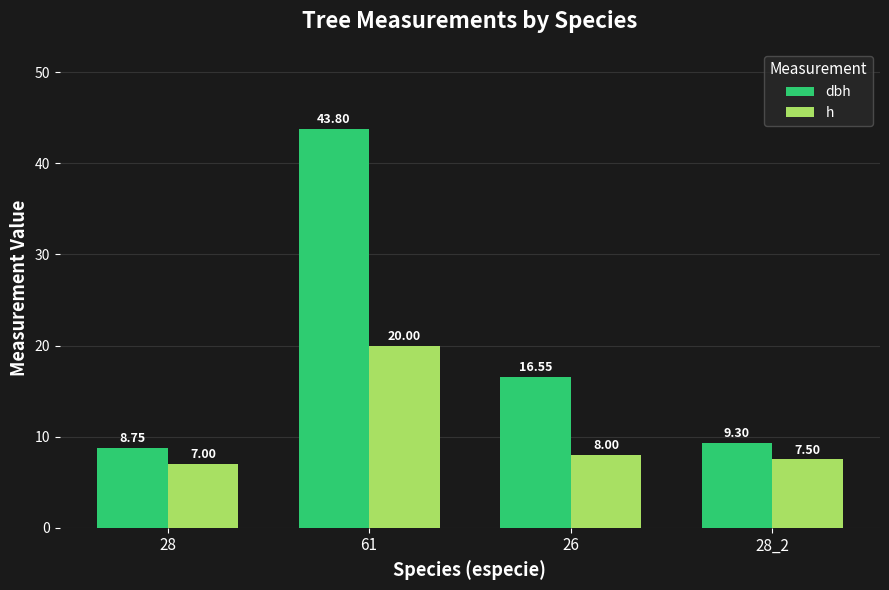

What is the difference between the maximum and second lowest values in the h series?

12.5